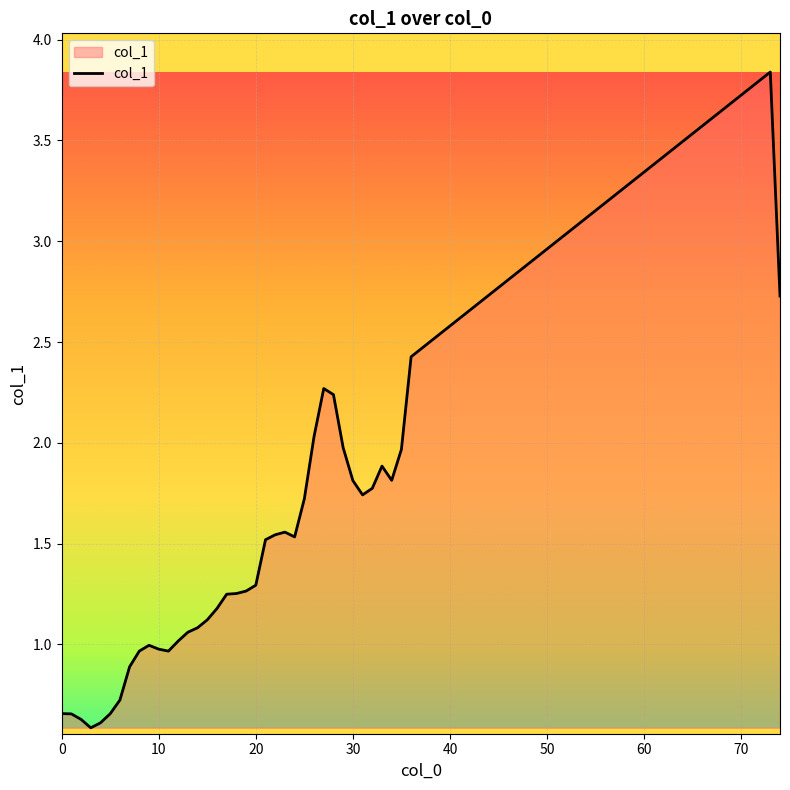

What is the minimum value shown in the chart?

0.6